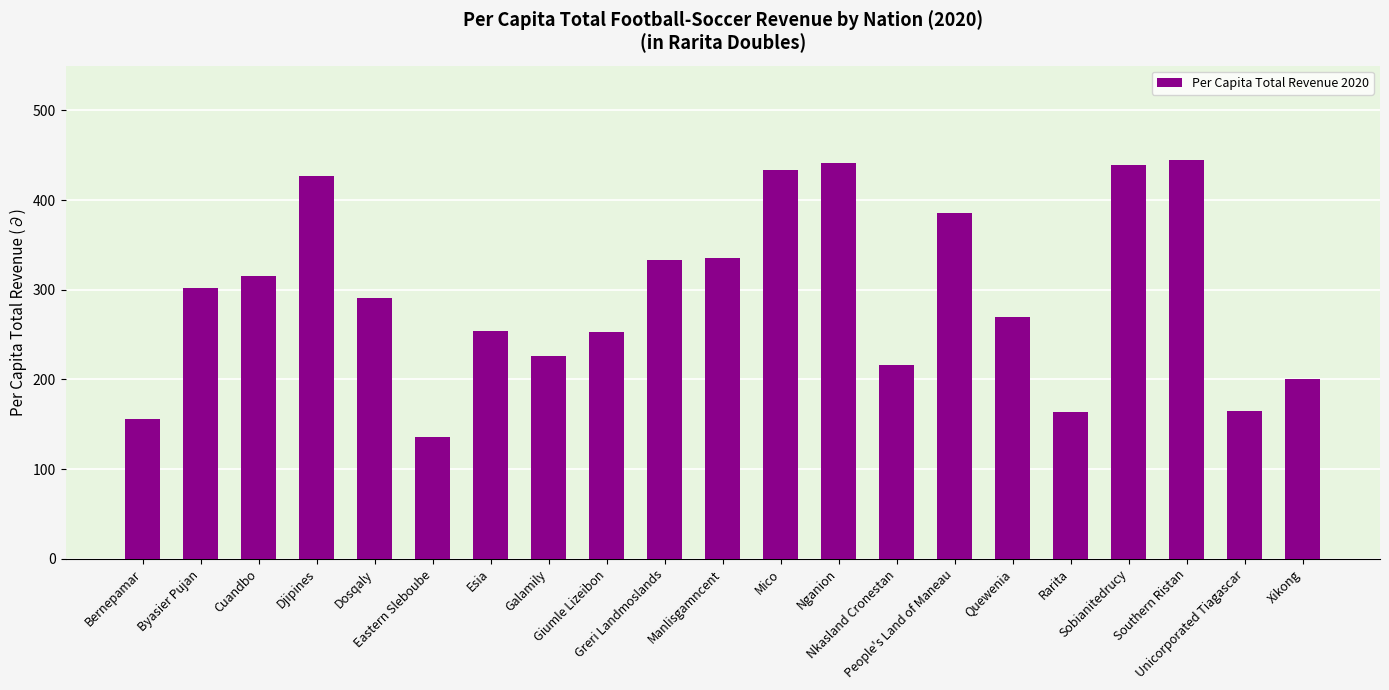

What is the average value?

294.6